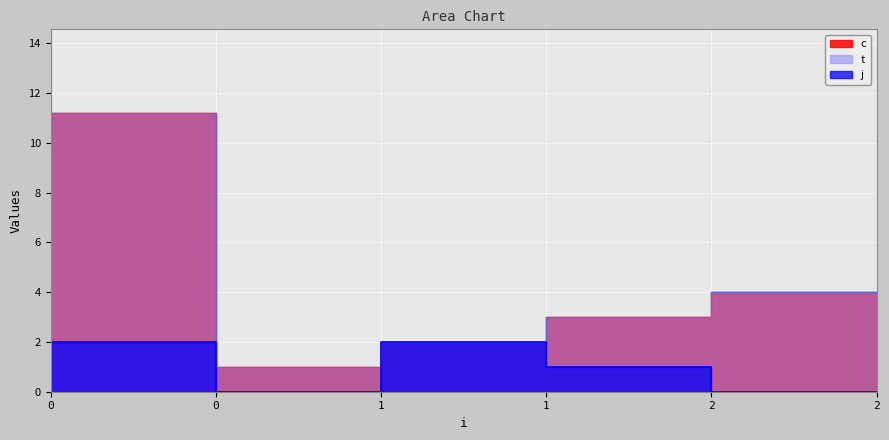

True or false: t and j cross at least once.

False